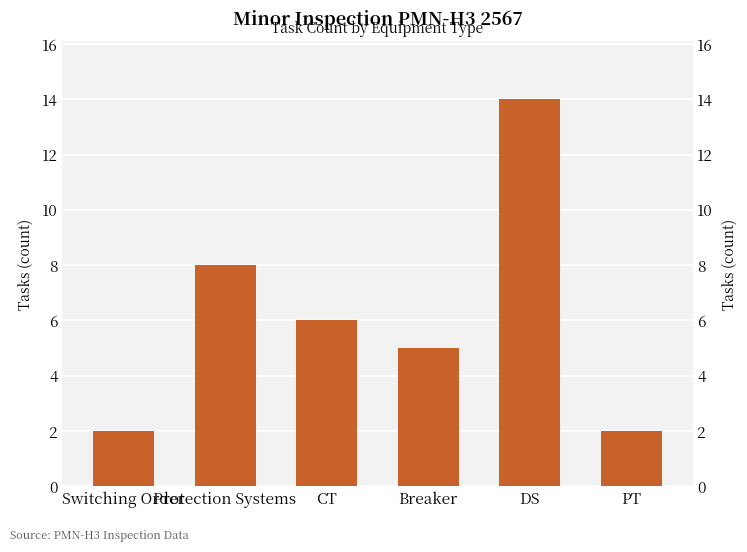

How many data points are less than 6?

3